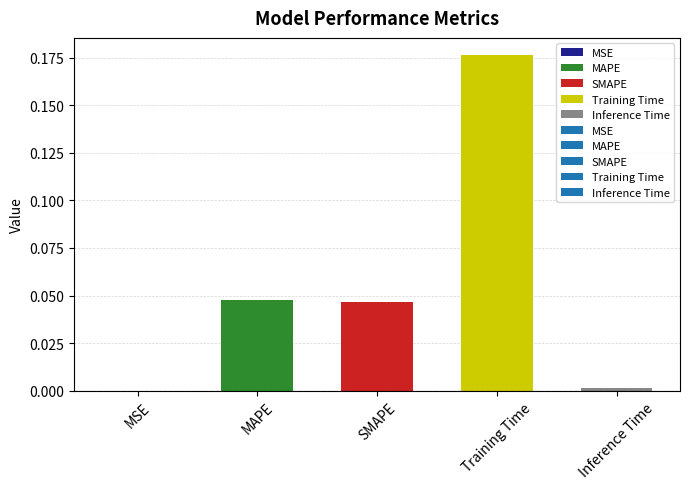

Which category has the highest value across all series?

Training Time